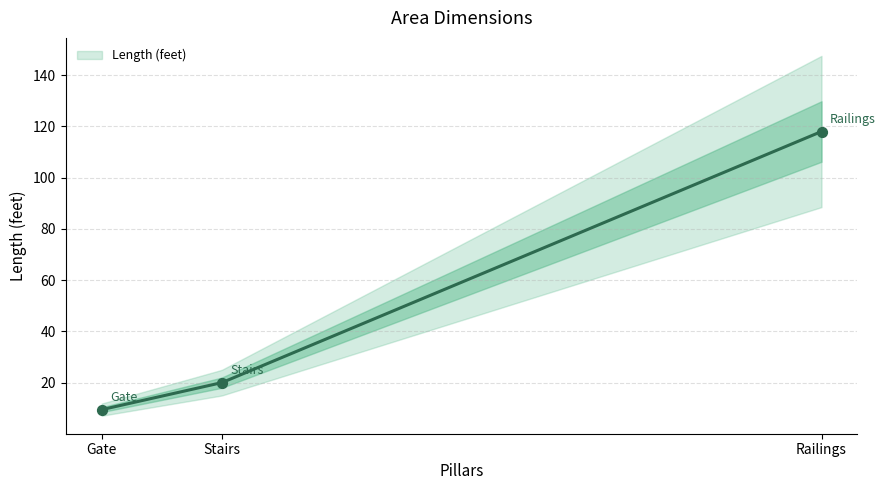

Which has a higher value, Stairs or Railings?

Railings